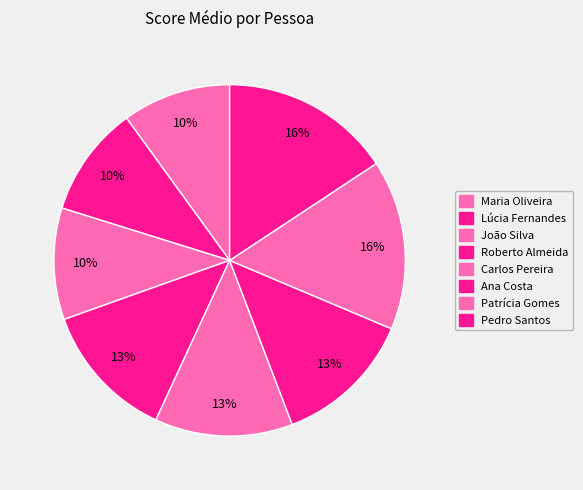

Combined, what portion of the pie is Lúcia Fernandes and Ana Costa?

23.0%